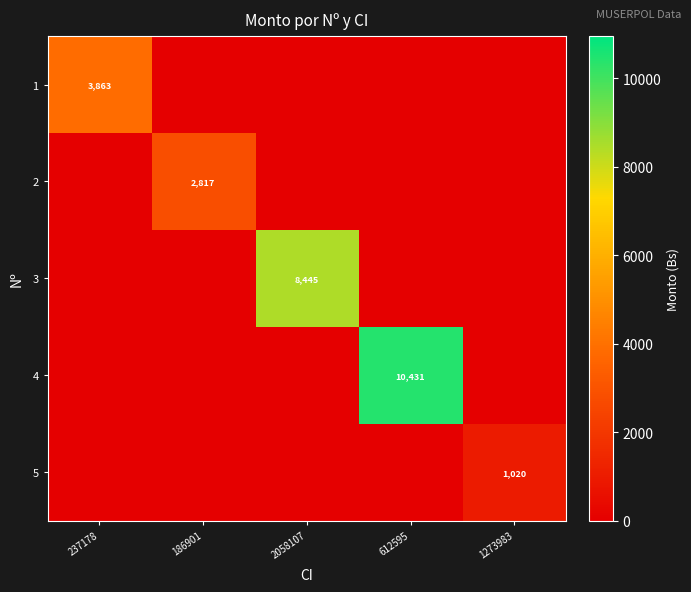

Is the value of 4 at 612595 greater than the value of 5 at 612595?

Yes